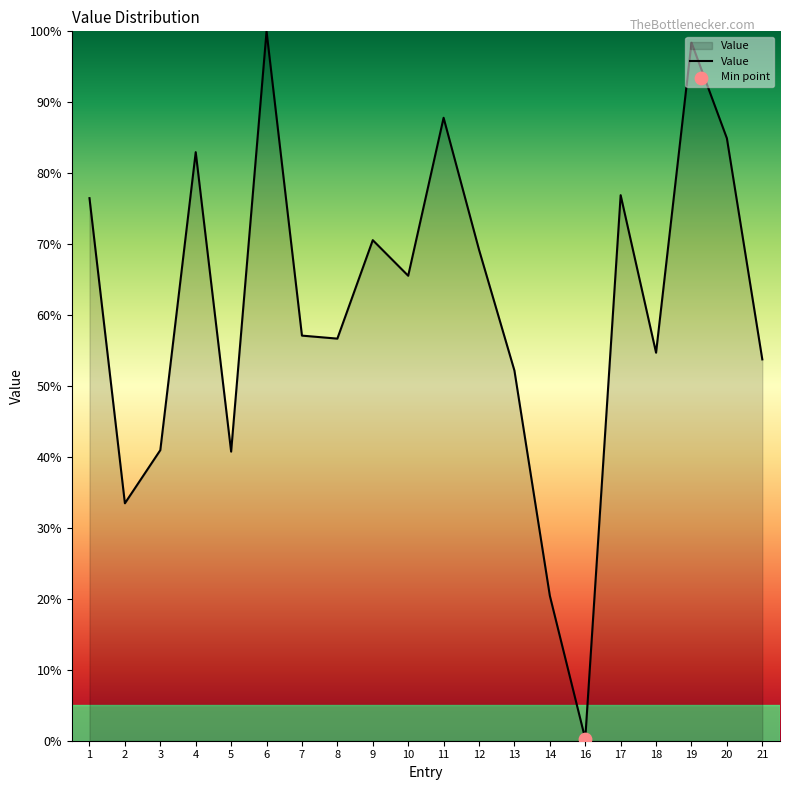

What is the ratio of the value at 8 to the value at 5?

1.4